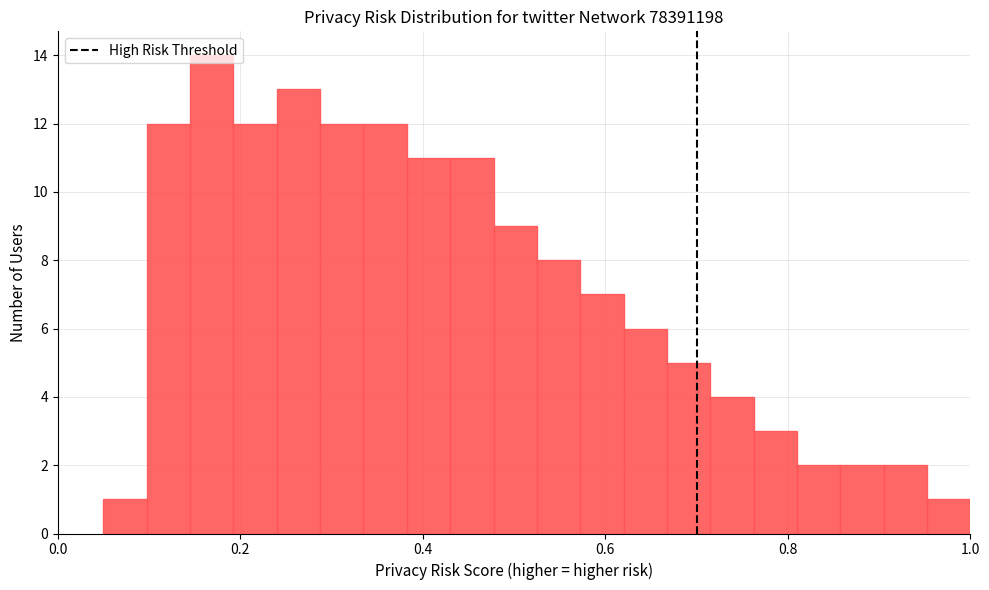

Read against the x-axis, roughly where is the centre of the tallest bar?

0.16